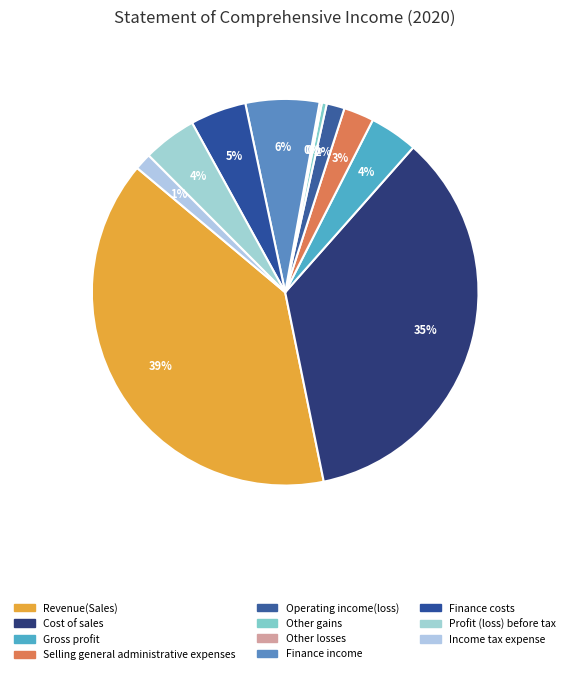

To the nearest percent, what portion does Gross profit represent?

4%